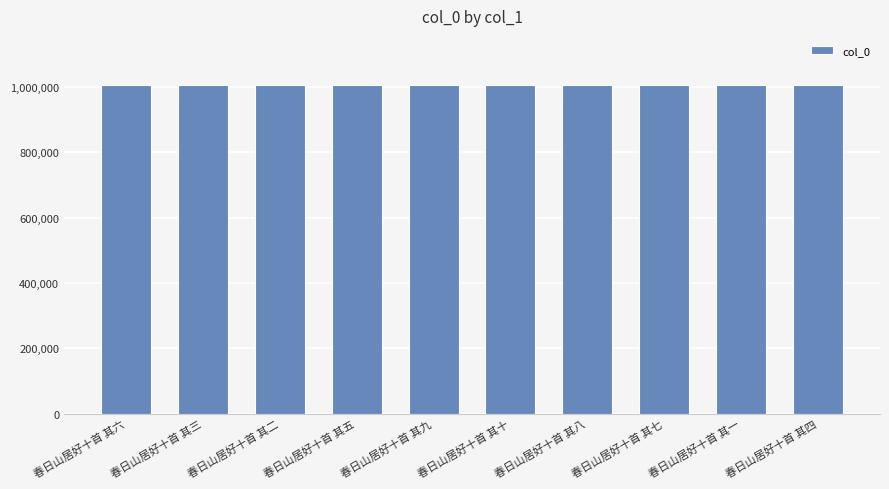

The value at 春日山居好十首 其十 is 399139. True or false?

False